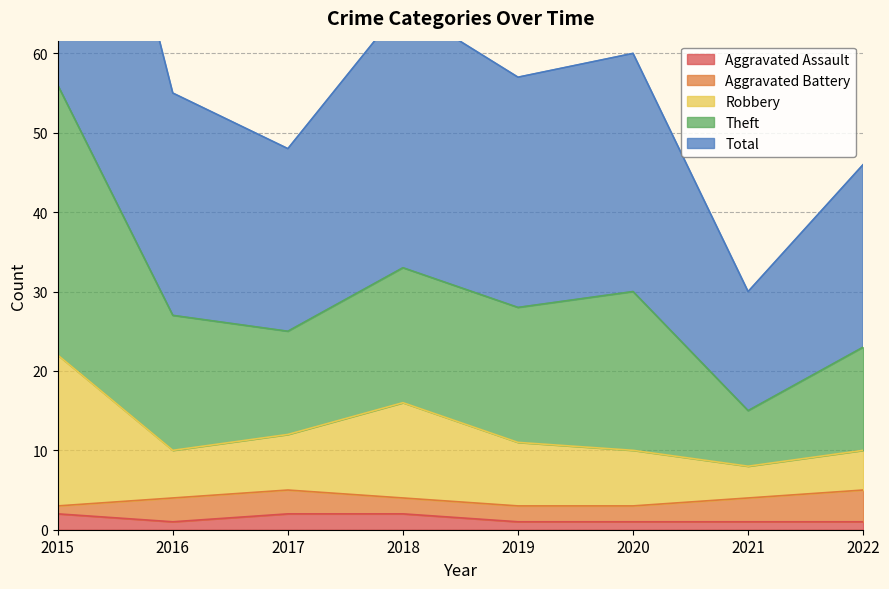

Is the value of Aggravated Assault at 2017 greater than the value of Robbery at 2017?

No